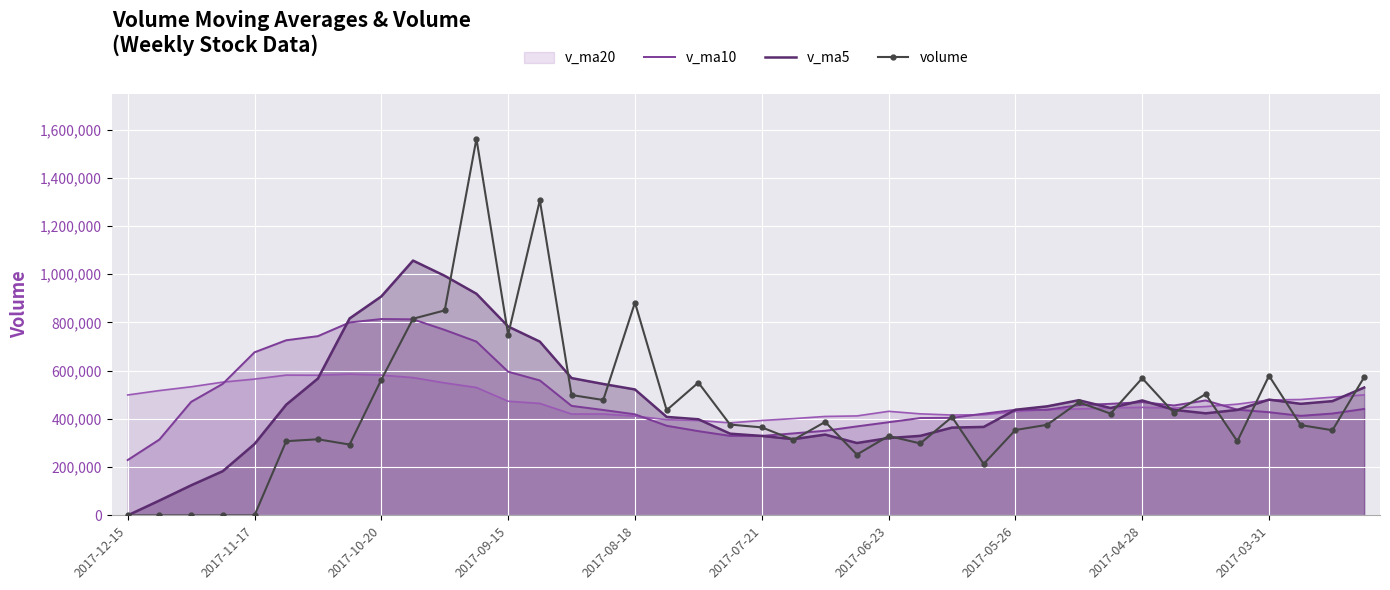

What is the difference between the highest and lowest values at 2017-05-26?

83898.2